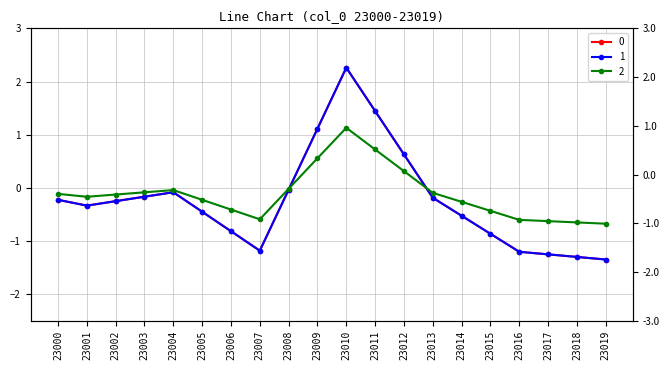

Is it true that 0 equals -1.3 at 23018?

True